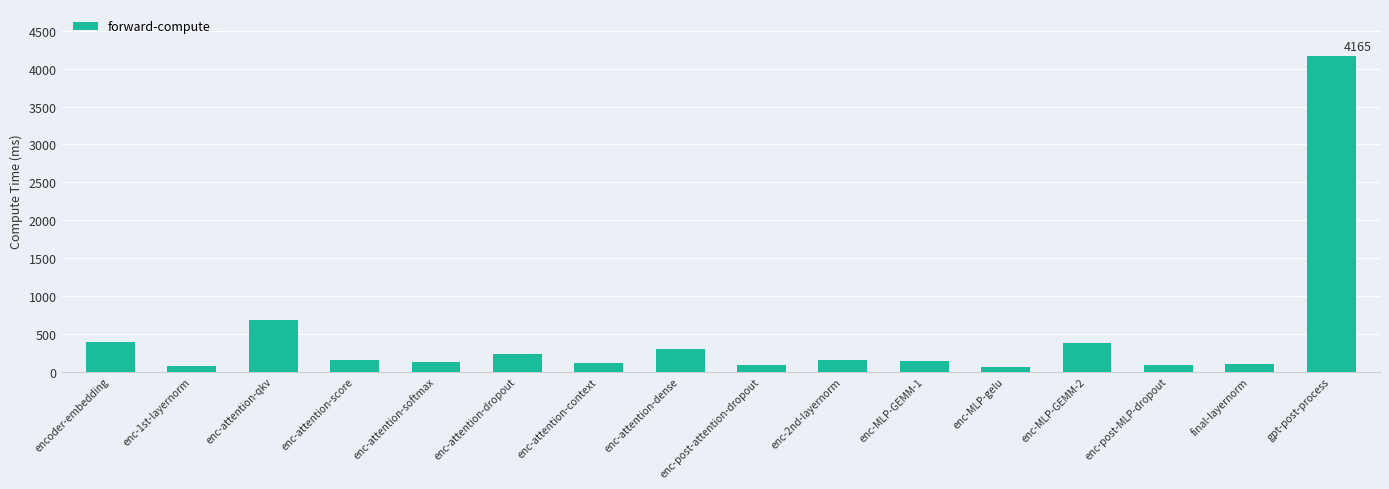

What is the label of the 12th bar from the right?

enc-attention-softmax